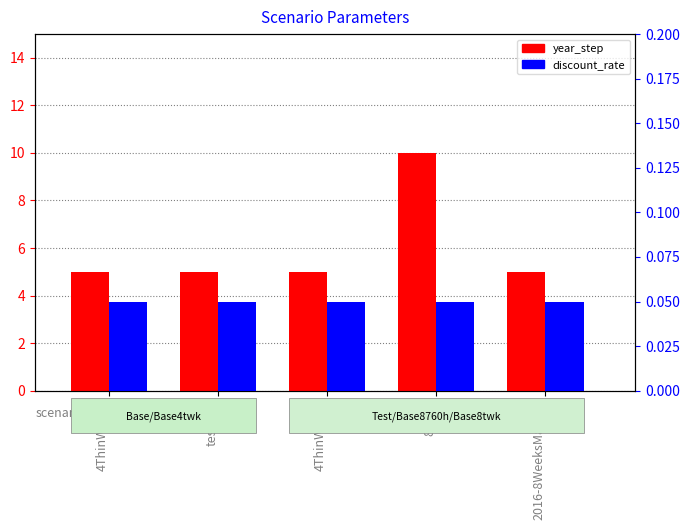

What is the value of the year_step bar at the 1st from the left?

5.0